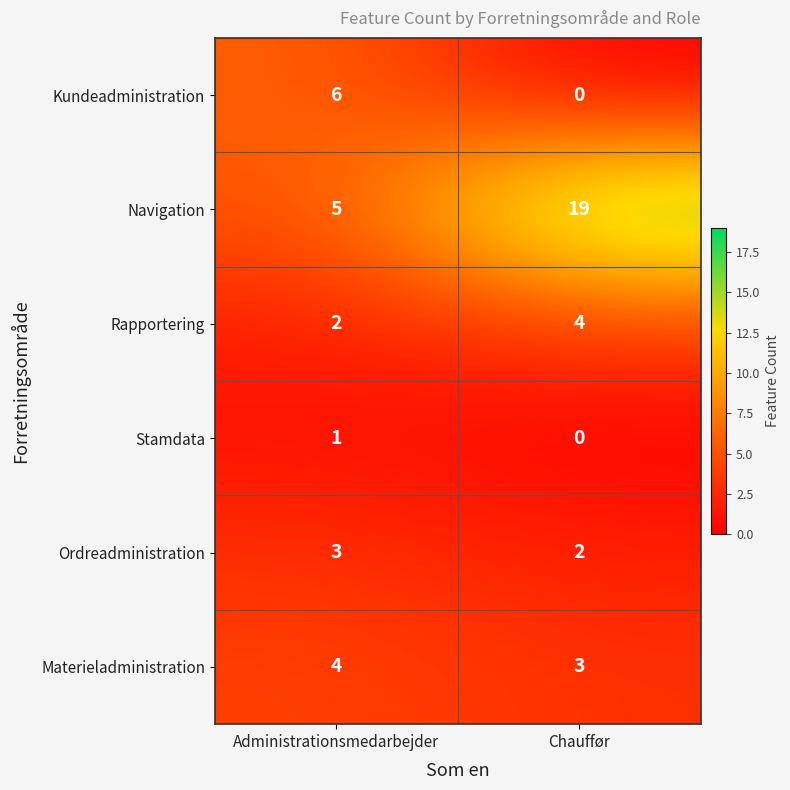

What is the sum of all Ordreadministration values?

5